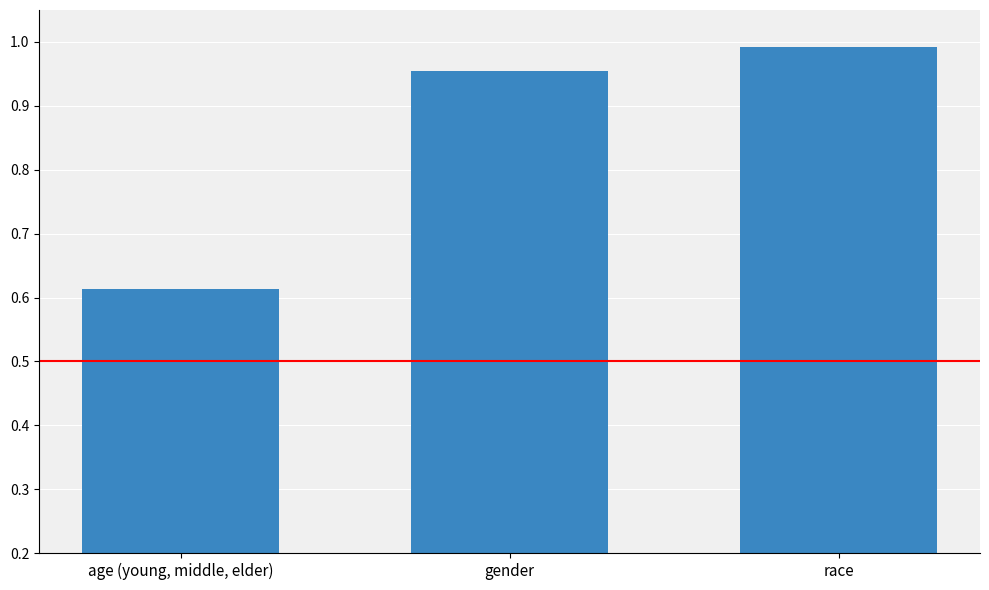

Does the chart contain any negative values?

No